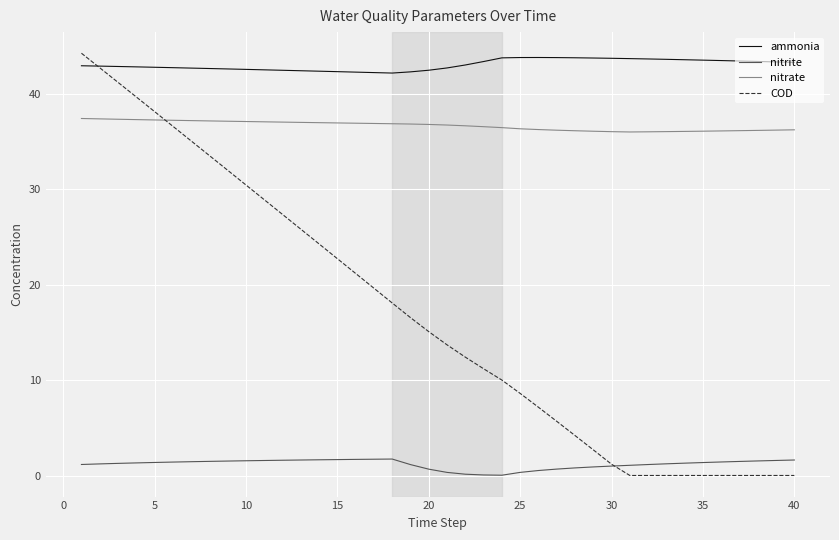

Which series has the largest total across all categories?

ammonia